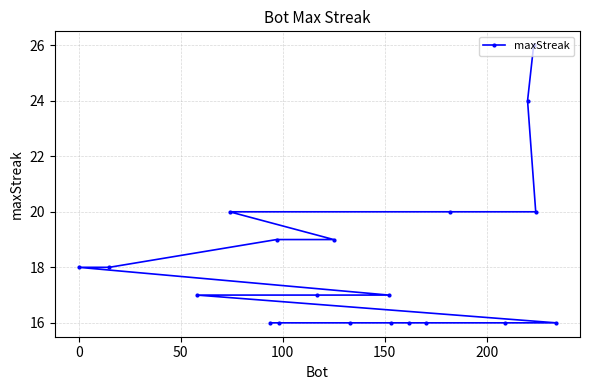

Reading right to left, transcribe all the data shown in this chart.

16	20	26	24	16	20	16	16	16	17	16	19	17	16	19	16	20	17	18	18